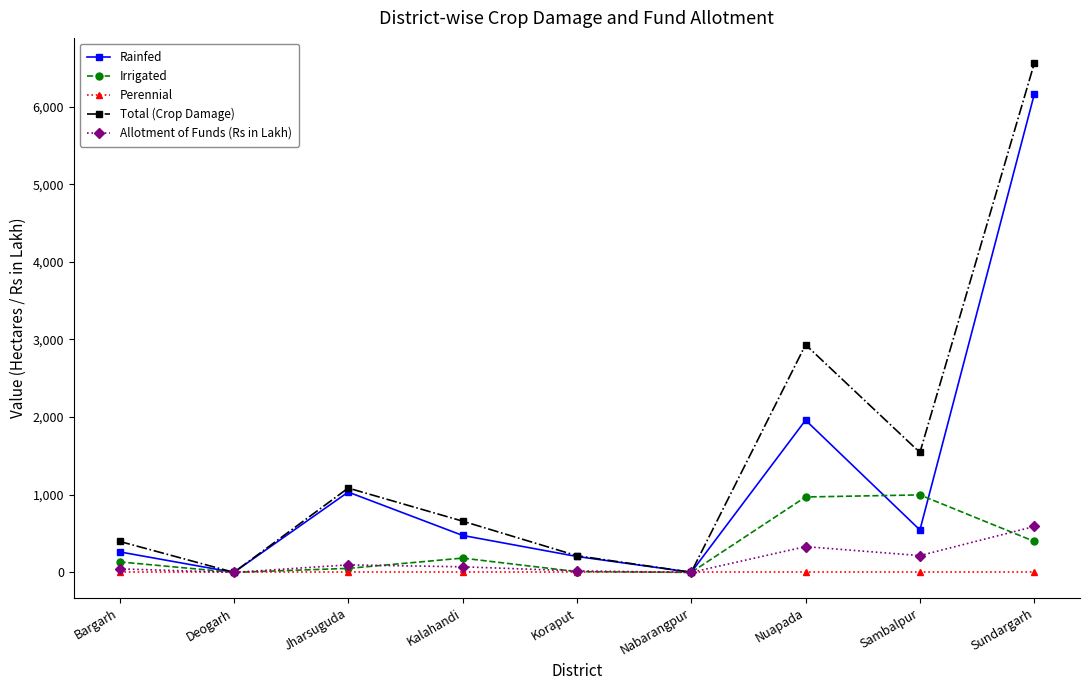

How many interior local valleys does the Rainfed series have?

3